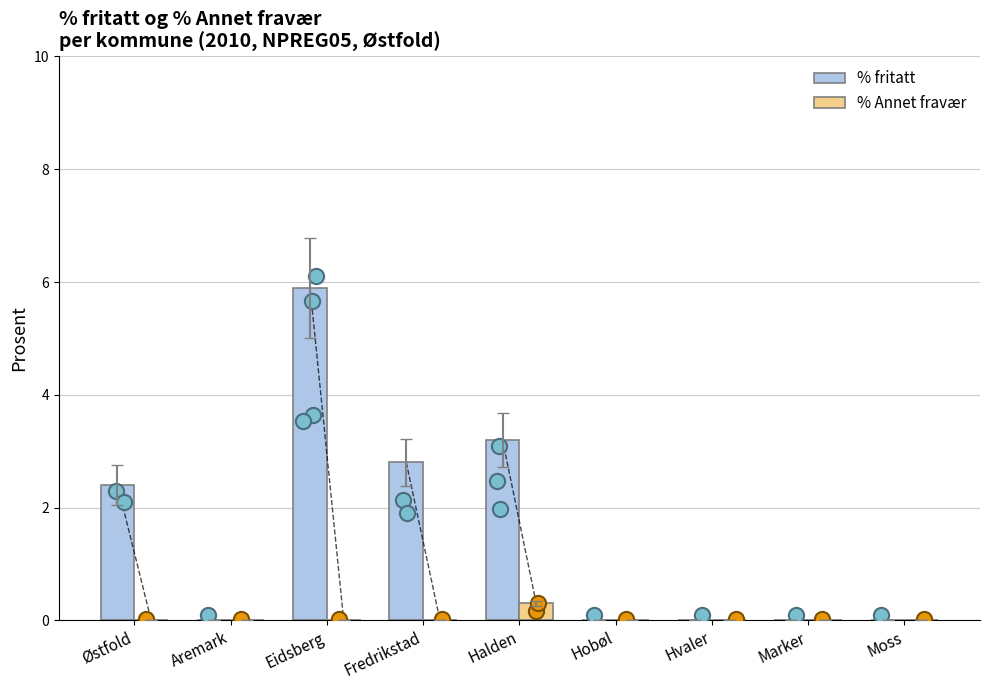

Is the value of % fritatt at Hvaler greater than the value of % Annet fravær at Halden?

No